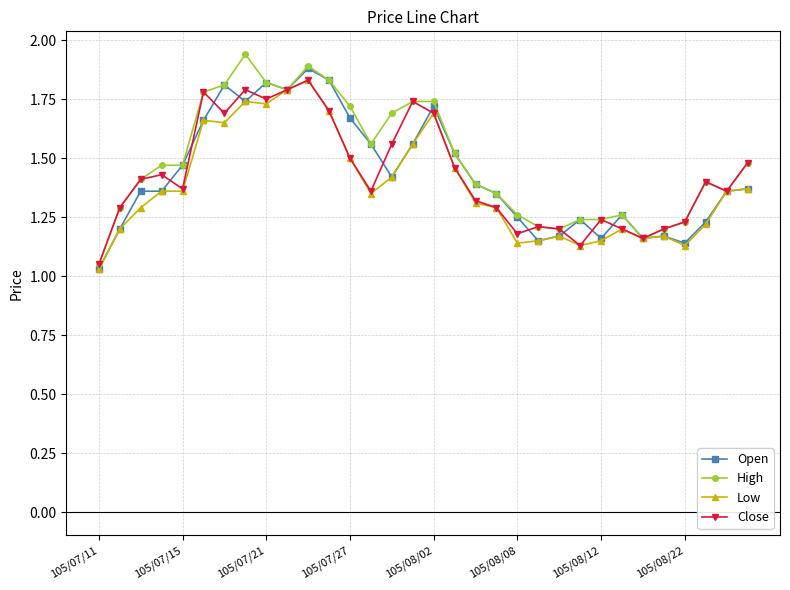

How many lines are shown in the chart?

4